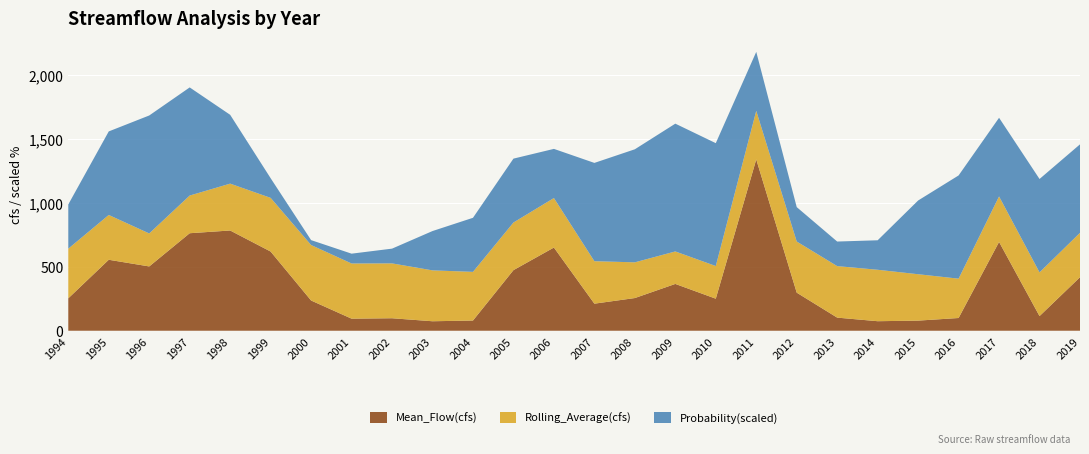

Reading left to right, extract all data points from this chart.

Mean_Flow(cfs): 1994=253.7	1995=555.3	1996=503.1	1997=763.0	1998=784.4	1999=619.6	2000=236.5	2001=94.4	2002=97.7	2003=74.2	2004=79.8	2005=474.1	2006=651.0	2007=211.7	2008=255.8	2009=366.3	2010=250.8	2011=1340.5	2012=298.0	2013=102.6	2014=74.5	2015=79.2	2016=99.6	2017=694.8	2018=114.6	2019=418.9
Rolling_Average(cfs): 1994=388.6	1995=350.6	1996=258.2	1997=294.8	1998=366.7	1999=420.2	2000=434.1	2001=431.8	2002=429.3	2003=398.2	2004=380.8	2005=372.7	2006=387.5	2007=332.3	2008=279.5	2009=254.2	2010=255.6	2011=380.2	2012=400.2	2013=403.1	2014=402.5	2015=363.0	2016=307.9	2017=356.2	2018=342.1	2019=347.4
Probability(%): 1994=34.6	1995=65.4	1996=92.3	1997=84.6	1998=53.9	1999=15.4	2000=3.9	2001=7.7	2002=11.5	2003=30.8	2004=42.3	2005=50.0	2006=38.5	2007=76.9	2008=88.5	2009=100.0	2010=96.2	2011=46.1	2012=26.9	2013=19.2	2014=23.1	2015=57.7	2016=80.8	2017=61.5	2018=73.1	2019=69.2